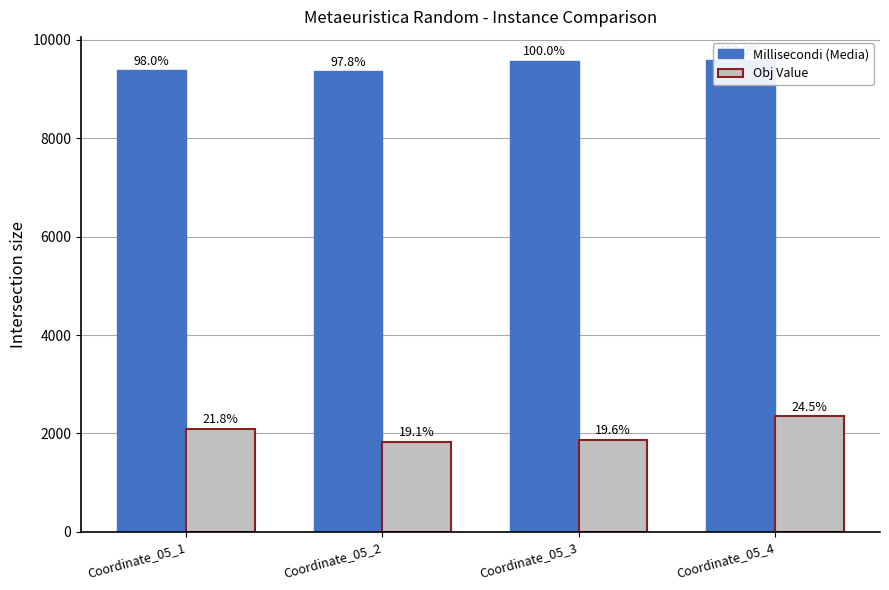

What is the average value of the Millisecondi (Media) series?

9480.7